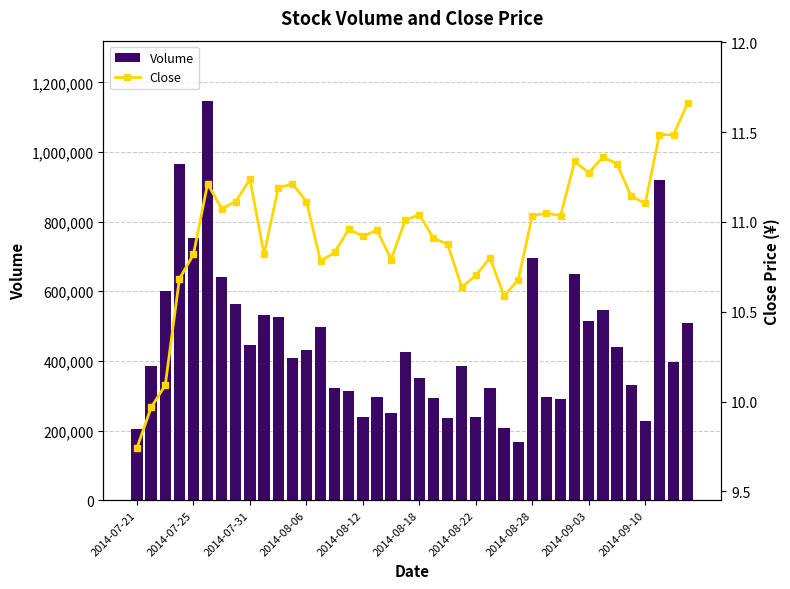

What is the maximum value for Volume?

1147434